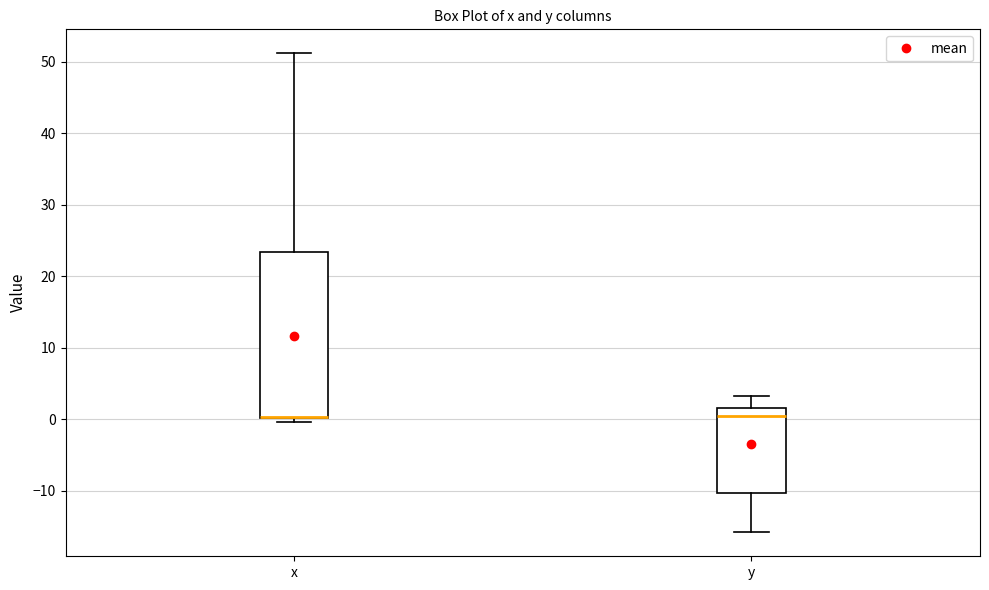

Reading left to right, read every box against the y-axis: the position of its median line, the range the box covers, and the ends of its whiskers. The values are not printed on the chart, so give them approximately, as read against the axis.

x: median 0 (drawn on the box's lower edge), box 0 to 23, whiskers 0 (just below the box's lower edge) to 51
y: median 0, box -10 to 2, whiskers -16 to 3